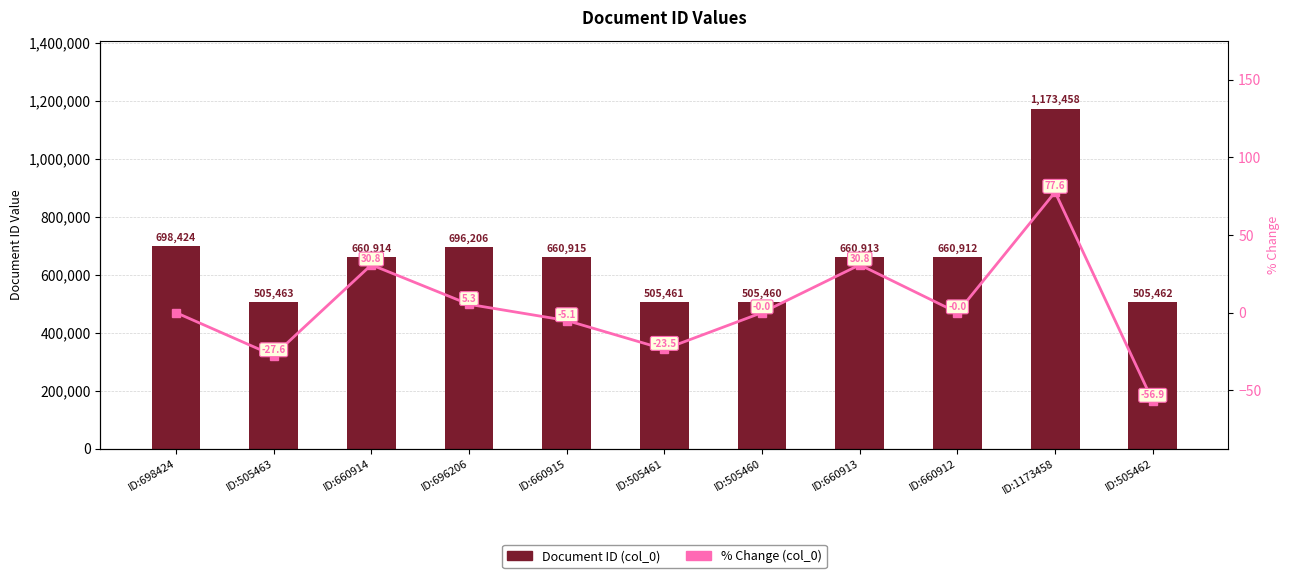

What is the sum of the % Change (col_0) values at ID:660914 and ID:1173458?

108.3